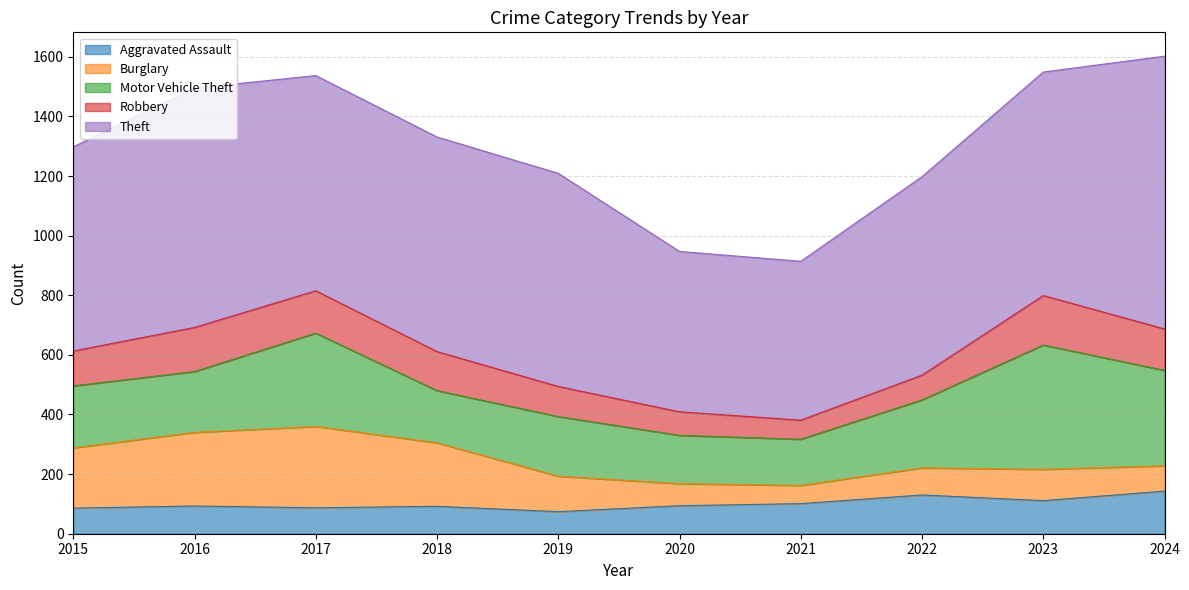

True or false: Burglary has more than 2 points higher than both neighbors.

False